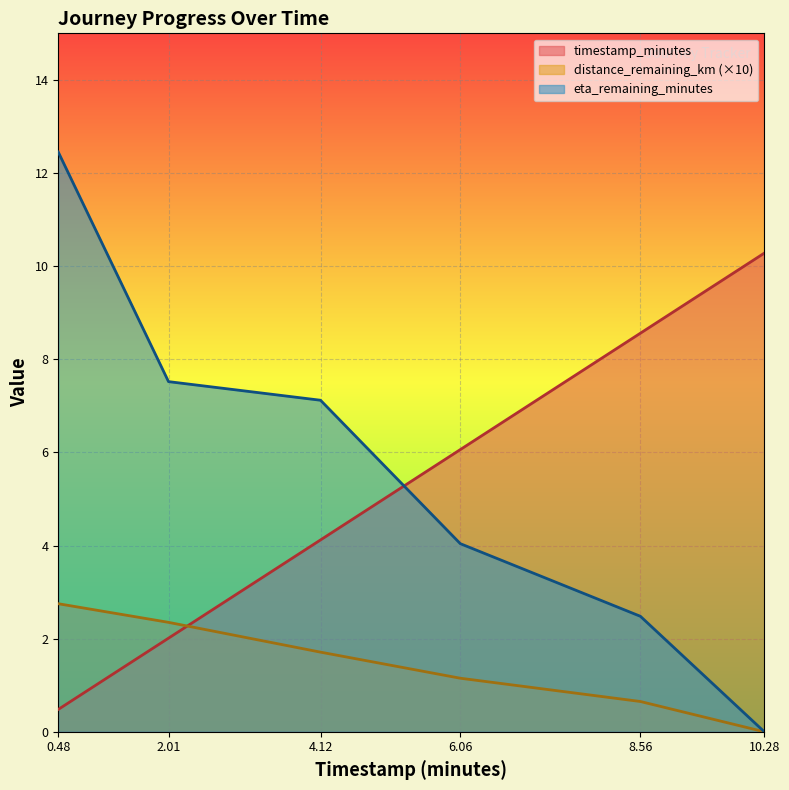

At 8.56, list the series in order from smallest to largest.

distance_remaining_km (×10), eta_remaining_minutes, timestamp_minutes